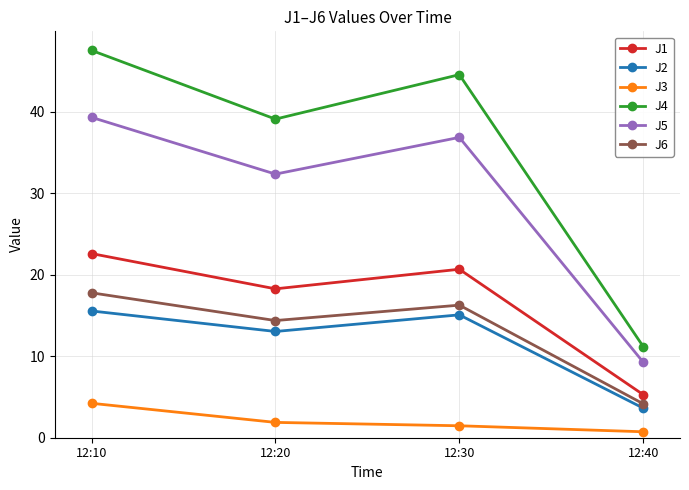

At which label does J4 reach its minimum?

12:40